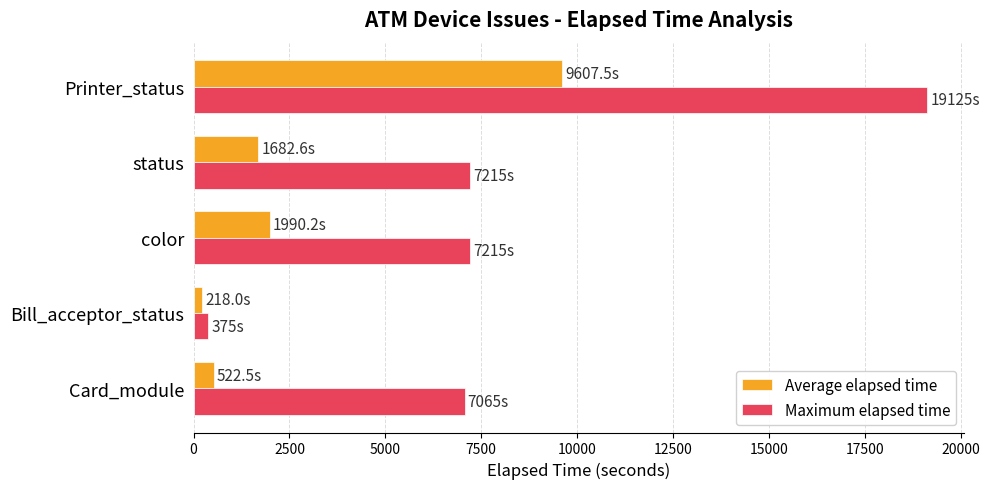

What are all the series names shown in the legend?

Average elapsed time, Maximum elapsed time